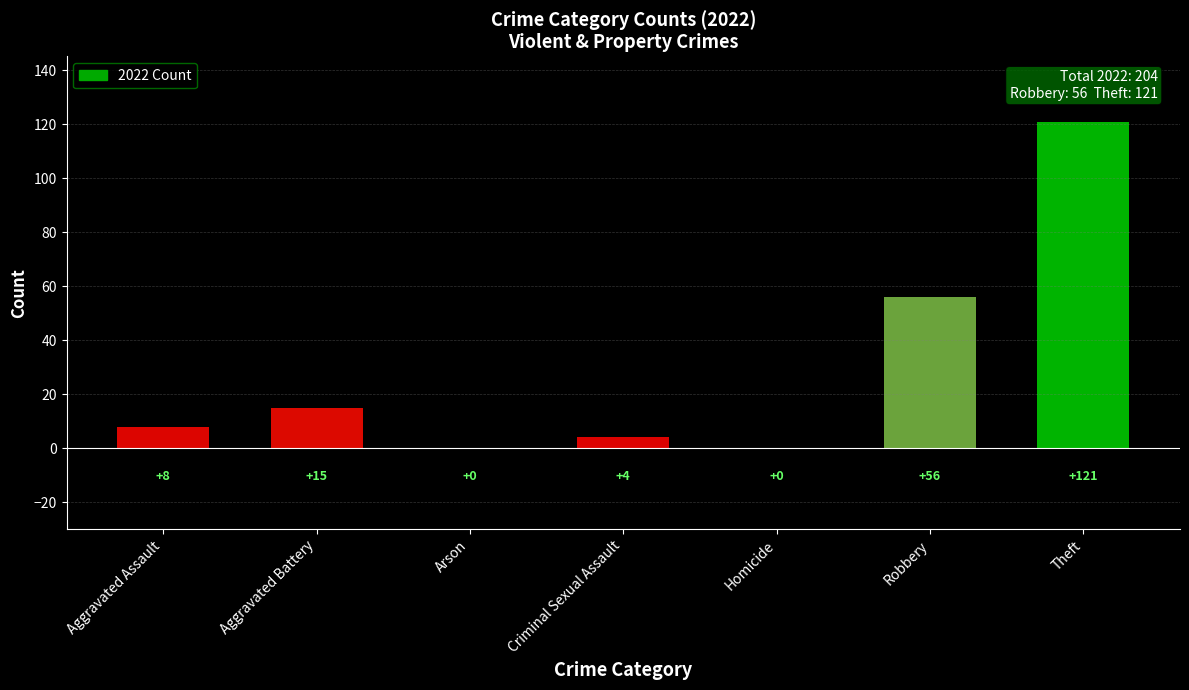

How many series are shown in this chart?

1